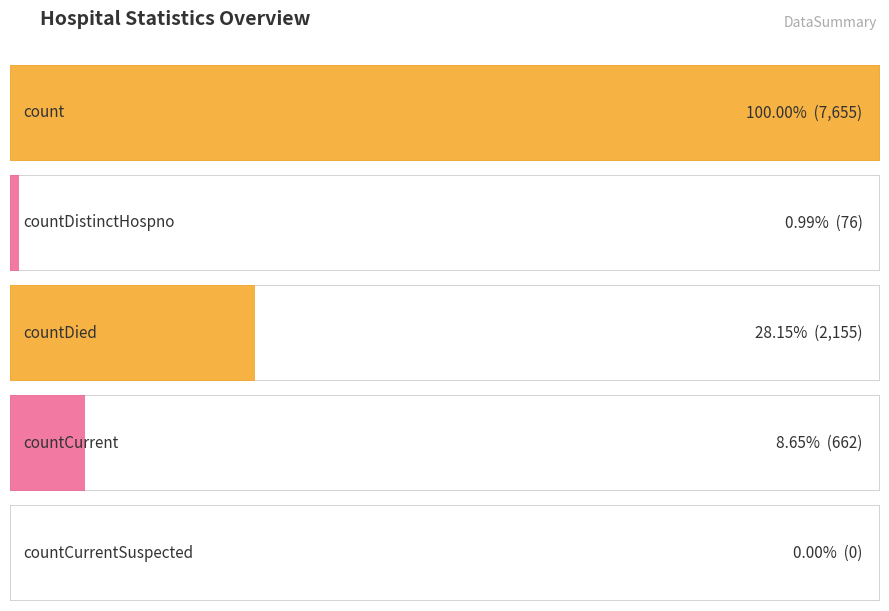

Where is the data nearest to the value 3827?

countDied